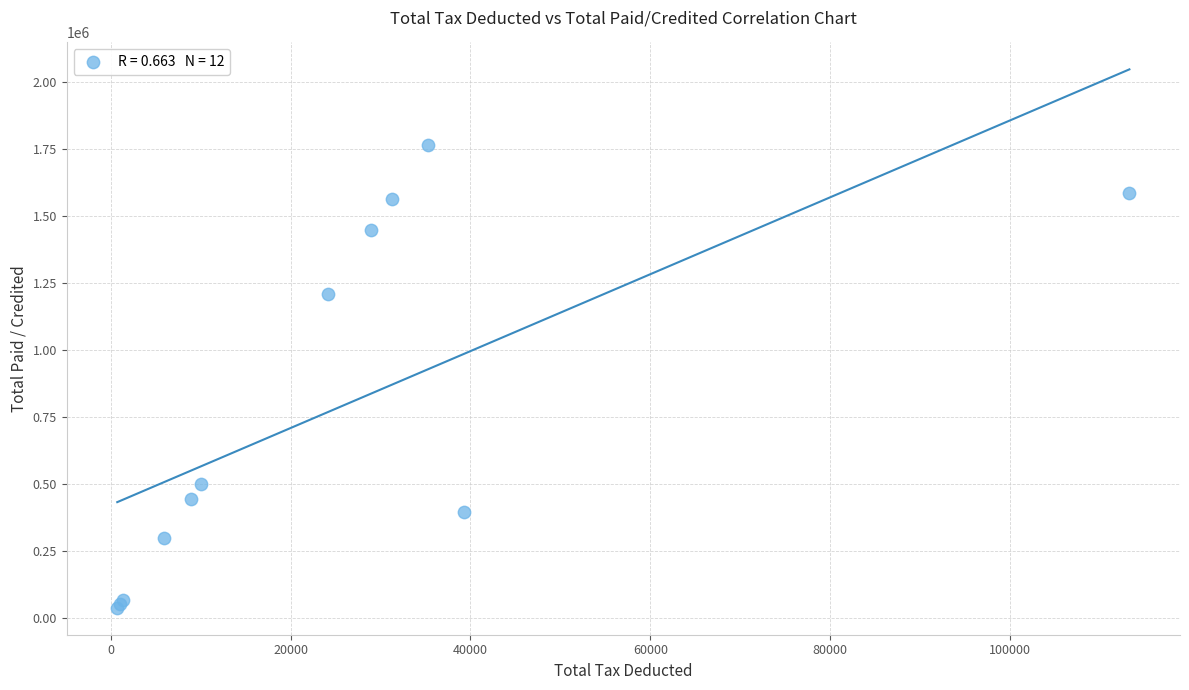

What Y value in the scatter plot is closest to 900646?

1210160.0